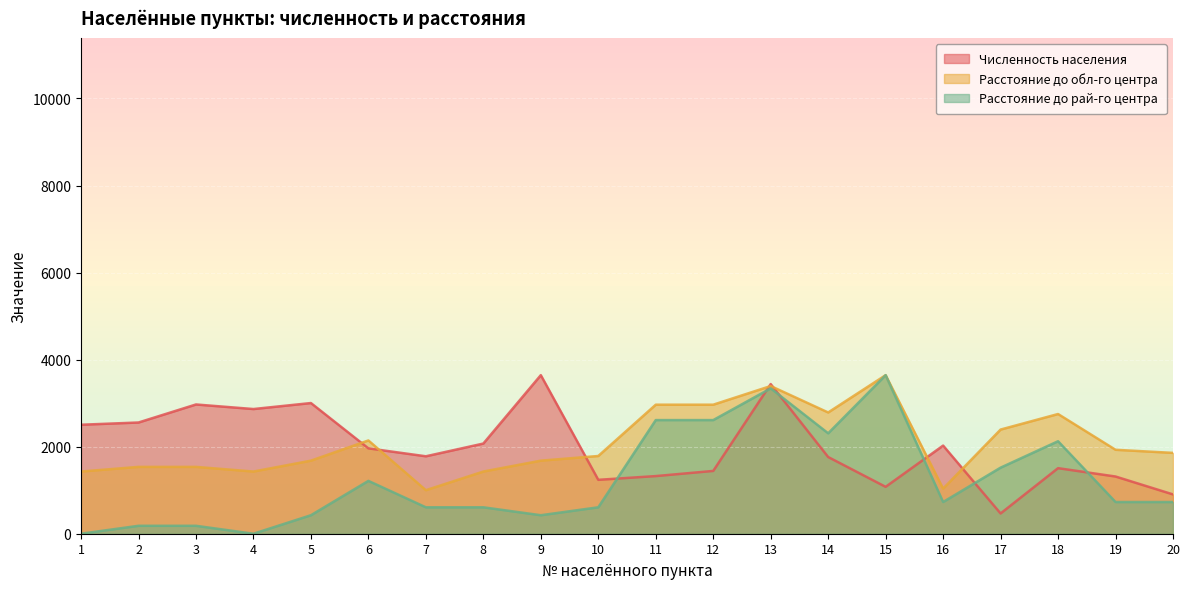

How many values in the Расстояние до рай-го центра series are below 728?

9